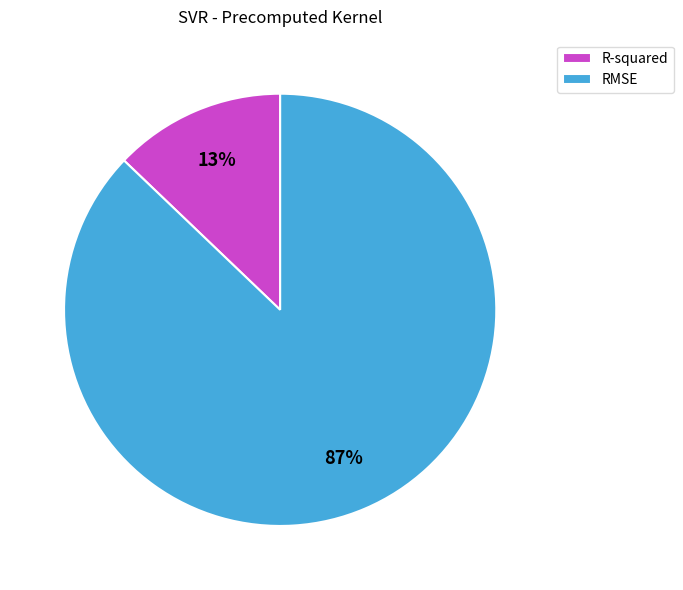

To the nearest percent, what portion does RMSE represent?

87%